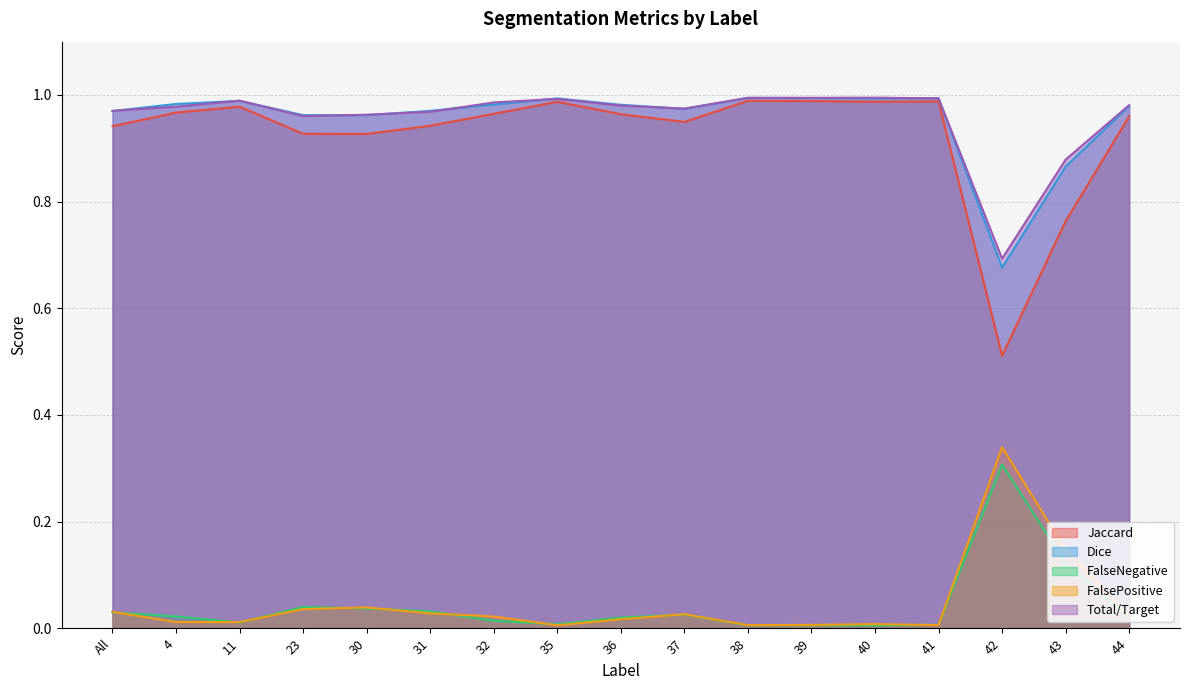

Between 44 and 23, which is larger?

44